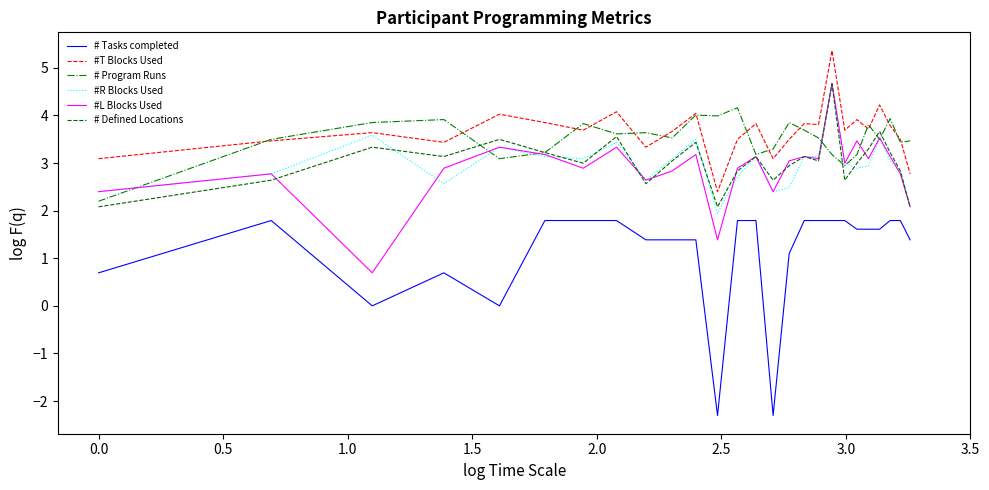

True or false: #L Blocks Used and # Tasks completed cross at least once.

False